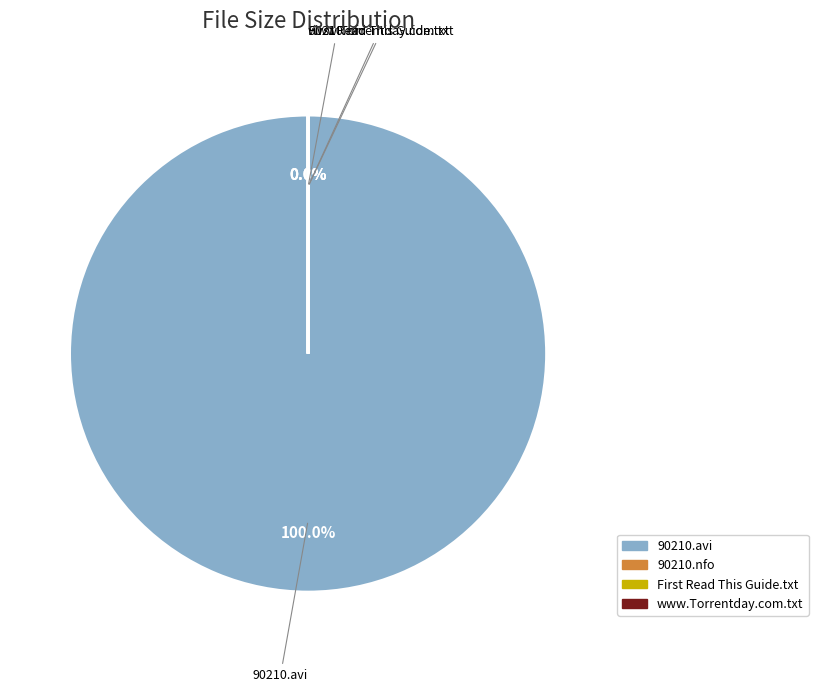

Is there any slice that represents more than half of the pie?

Yes